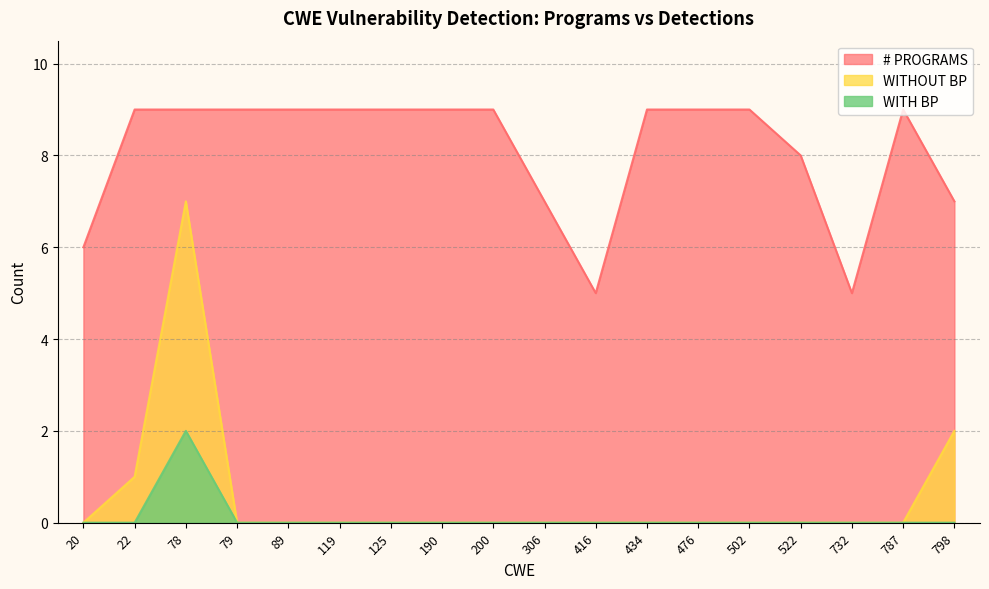

In # PROGRAMS, how many points are higher than both neighbors (excluding endpoints)?

1